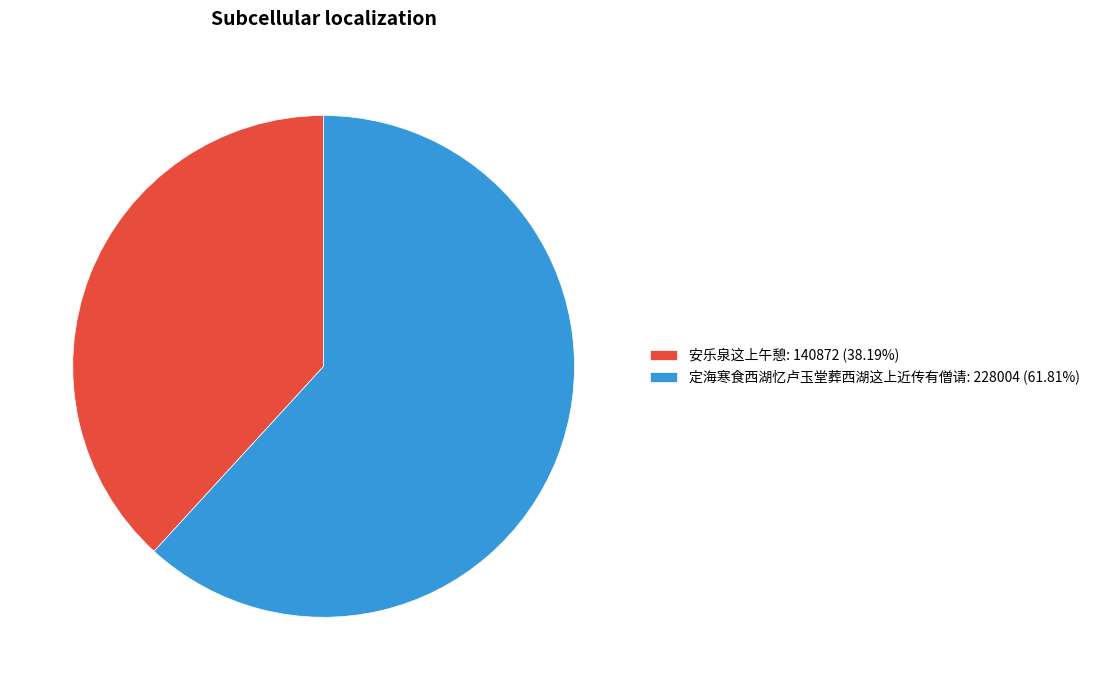

Do 定海寒食西湖忆卢玉堂葬西湖这上近传有僧请: 228004 (61.81%) and 安乐泉这上午憩: 140872 (38.19%) together represent more than half of the pie?

Yes